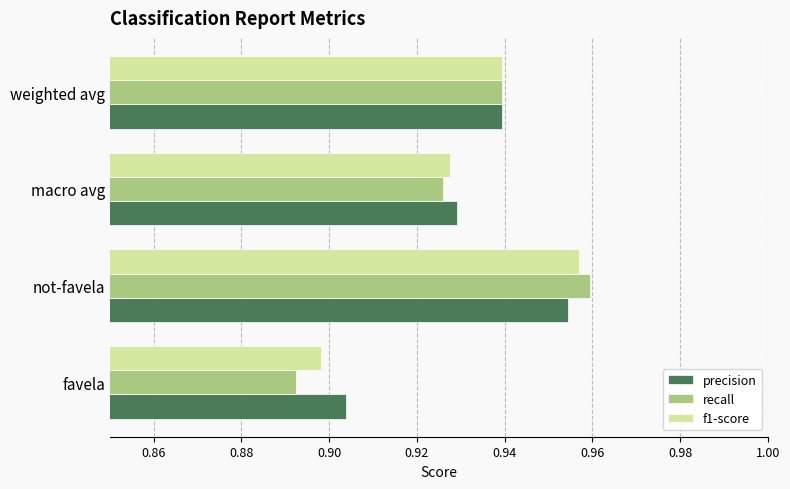

What is the sum of all recall values?

3.7